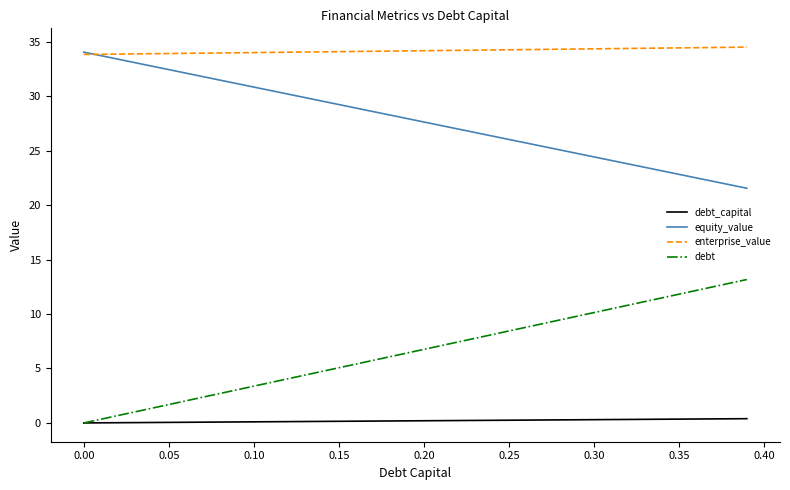

Does the chart have visible grid lines?

No